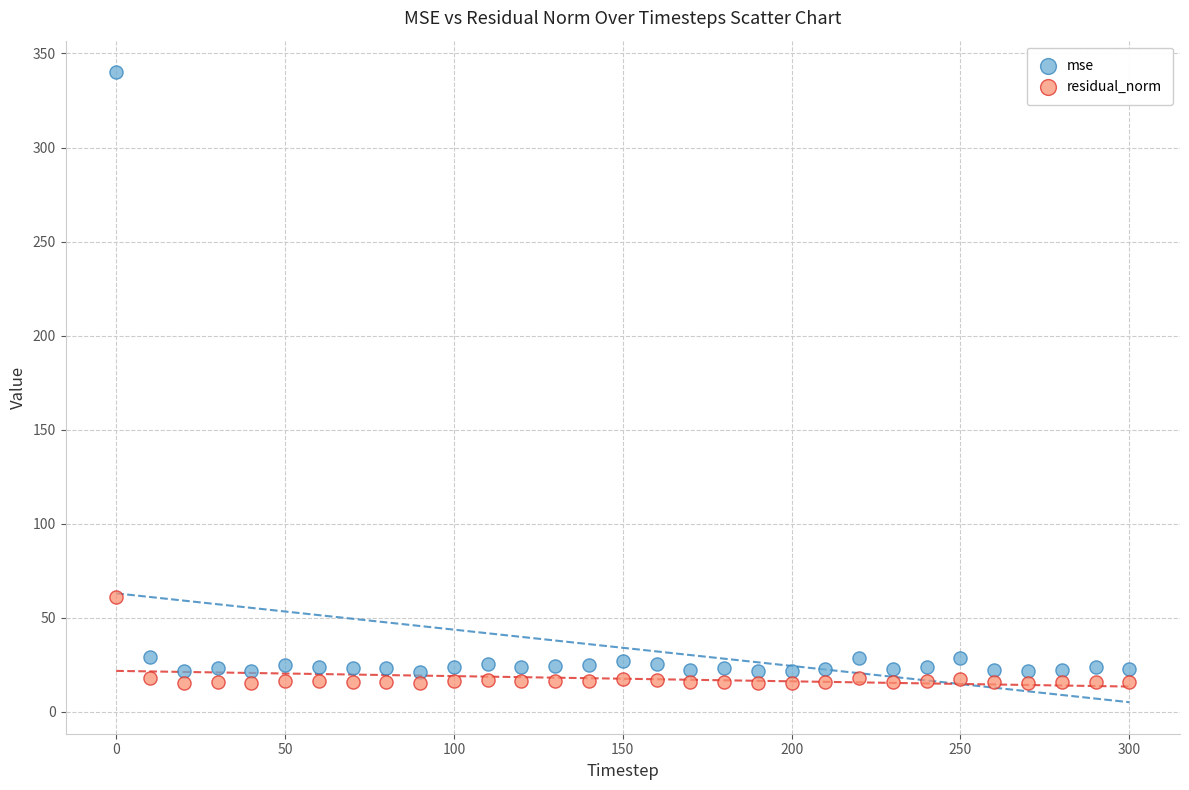

In the mse series, what Y value is closest to 180?

29.0